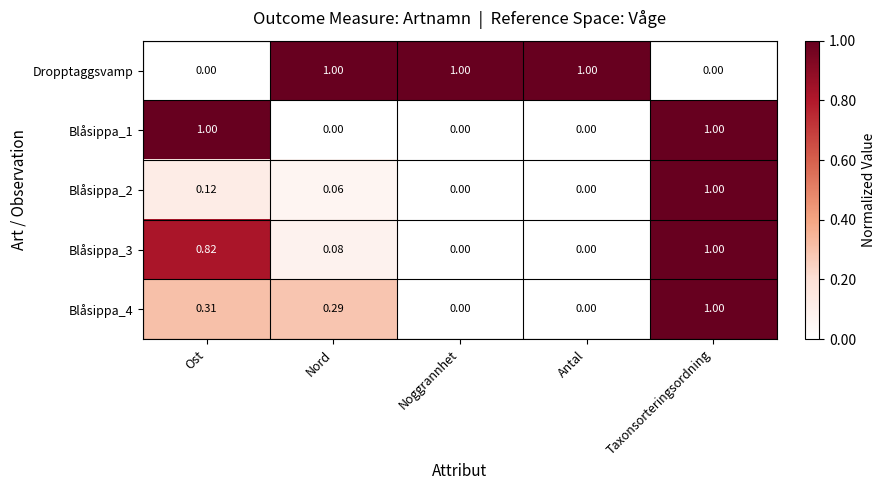

At which category is the sum across all series the highest?

Taxonsorteringsordning